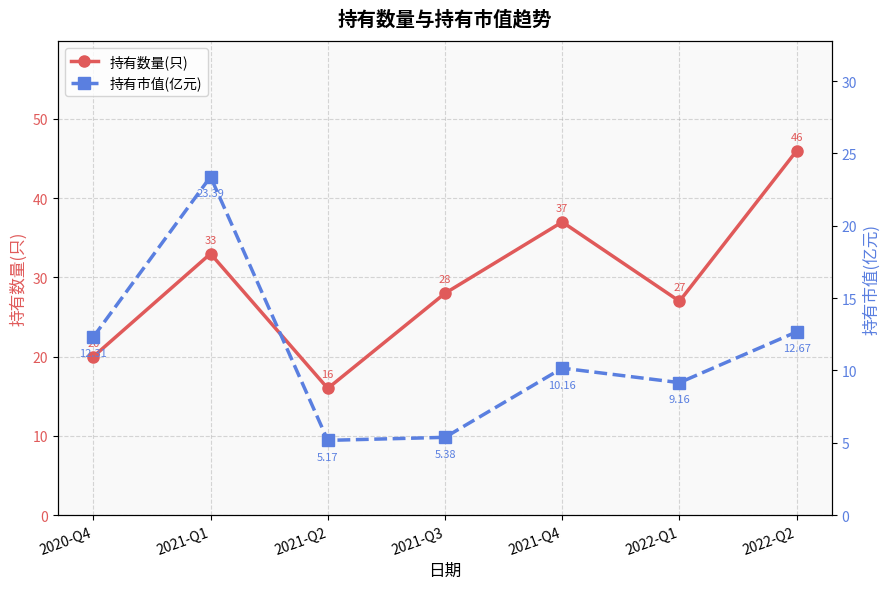

At which category does 持有市值(亿元) reach its first local valley?

2021-Q2